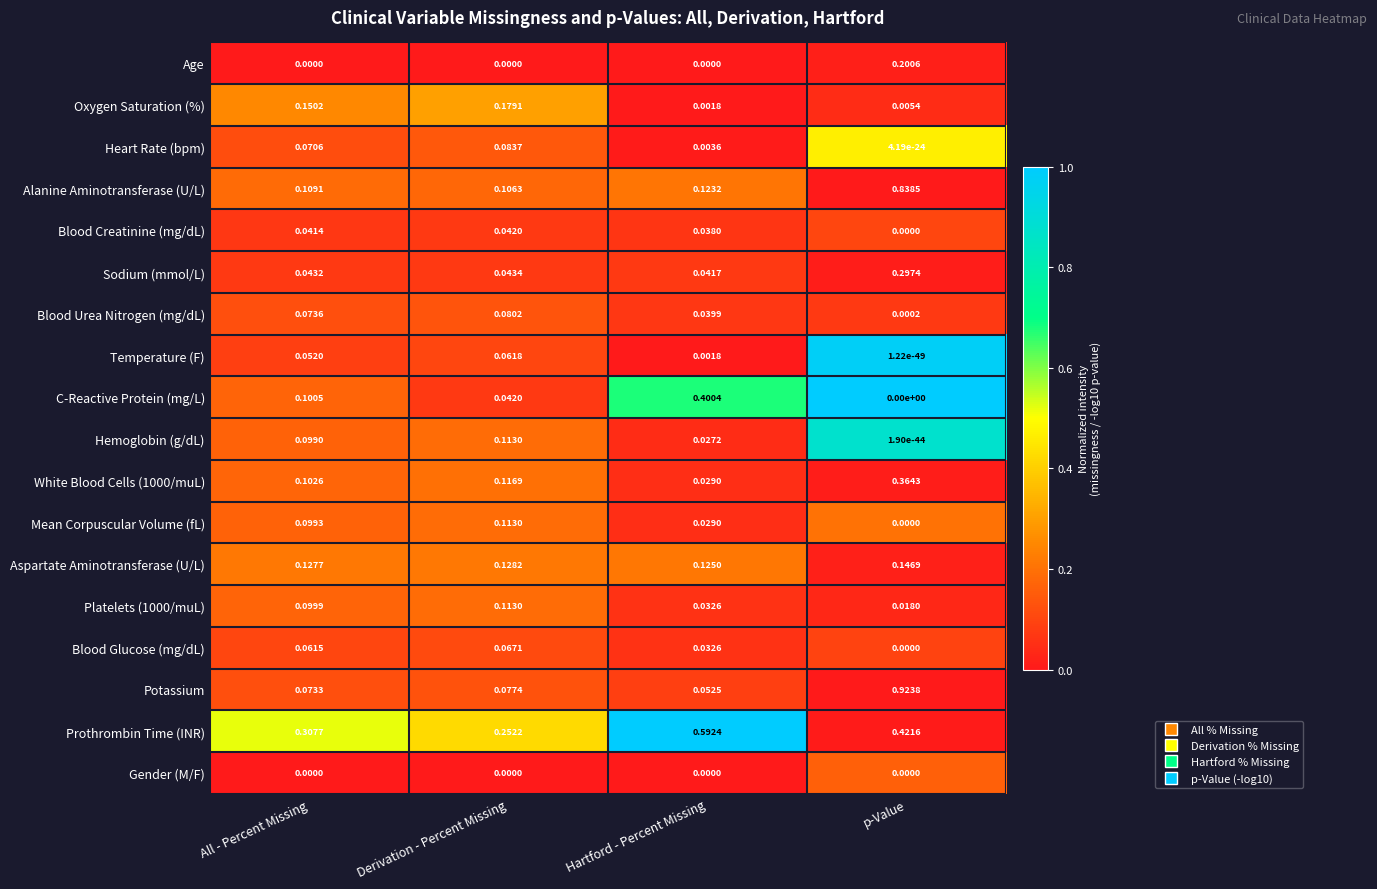

Which series has the largest range (max minus min)?

Potassium